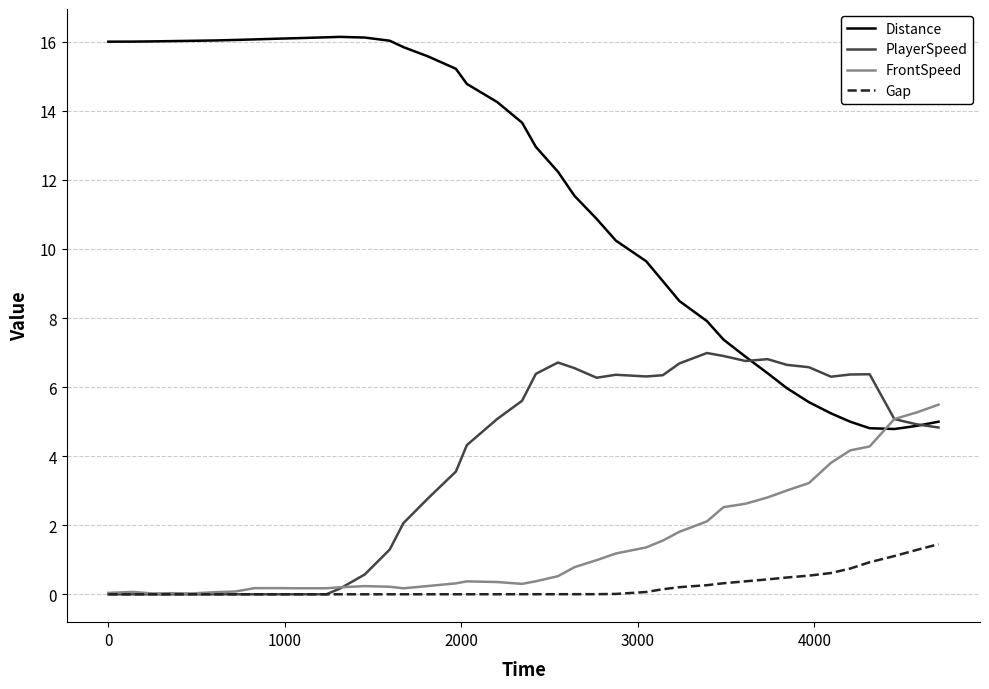

Which series has the largest total across all categories?

Distance